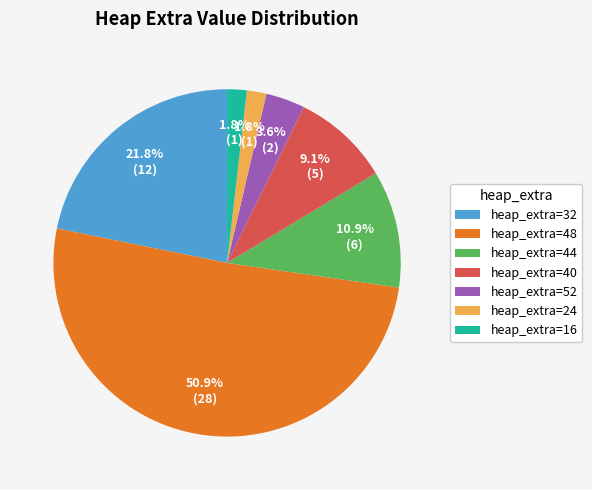

Which has a higher value, heap_extra=44 or heap_extra=48?

heap_extra=48